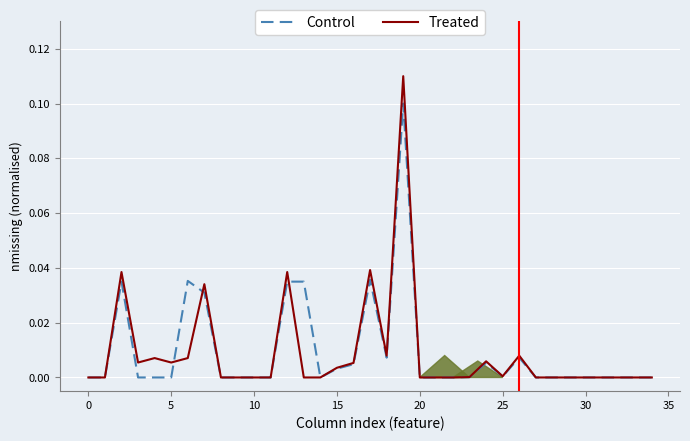

List the series in order of their peak value, highest first.

Treated, Control